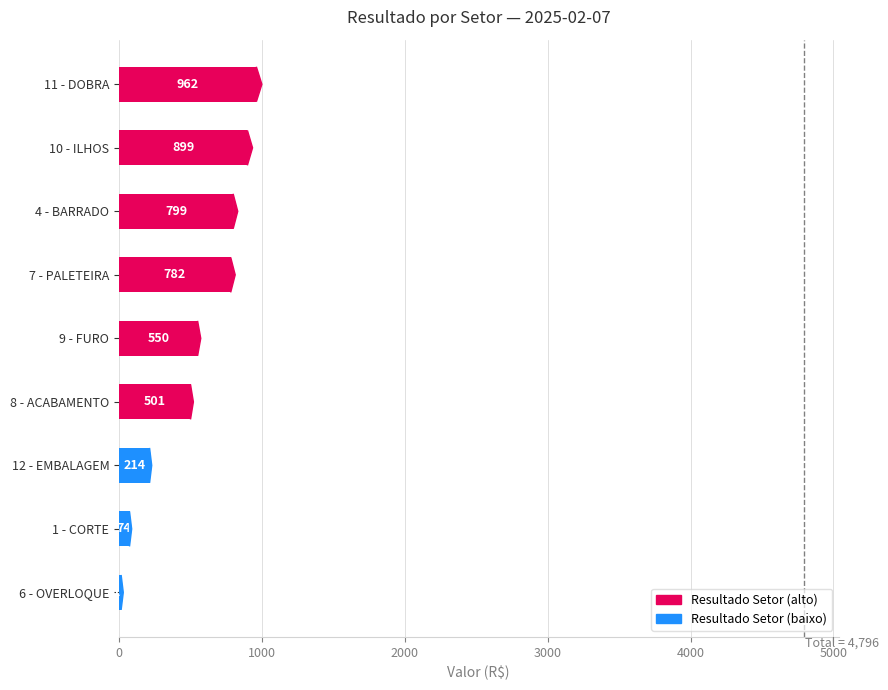

At which category does the chart reach its minimum across all series?

6 - OVERLOQUE